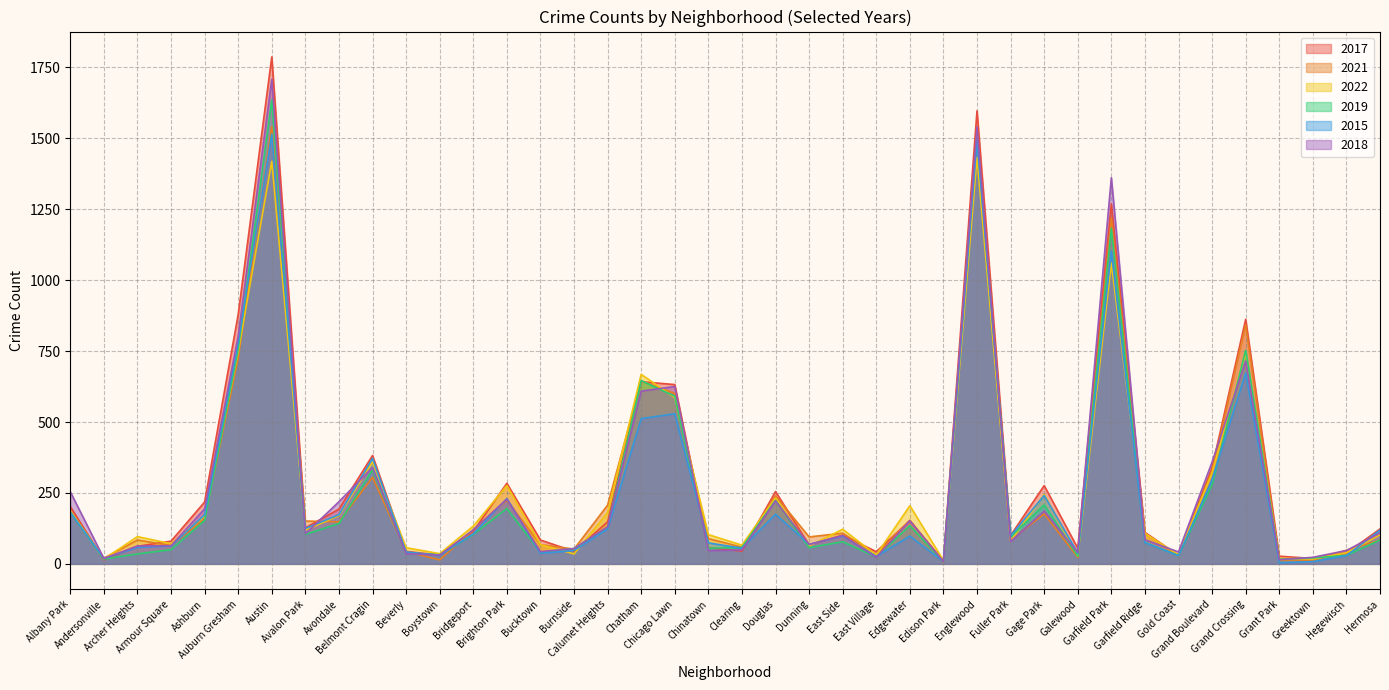

Is the value of 2021 at Andersonville greater than the value of 2018 at Bucktown?

No